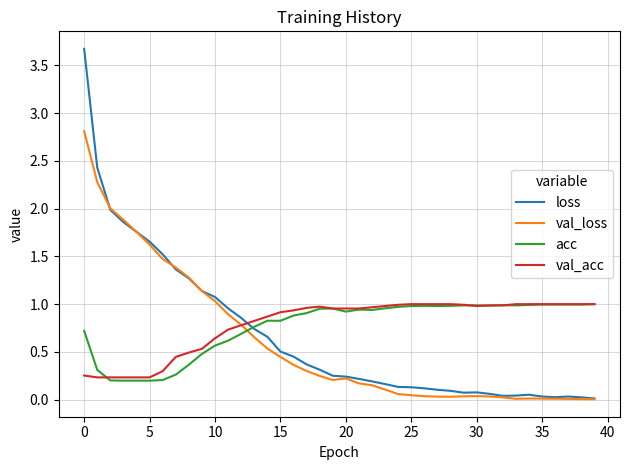

What is the average value of the val_acc series?

0.8